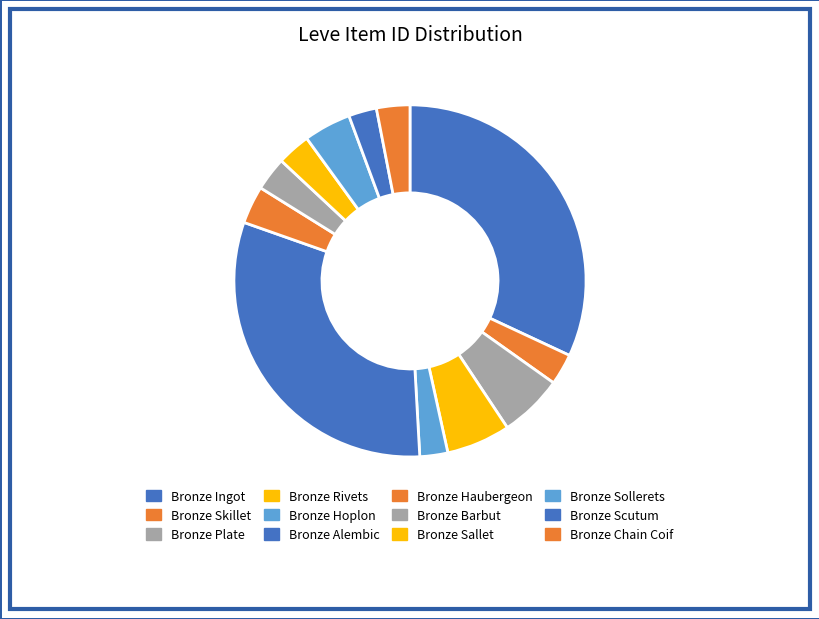

Combined, what portion of the pie is Bronze Ingot and Bronze Chain Coif?

35.0%